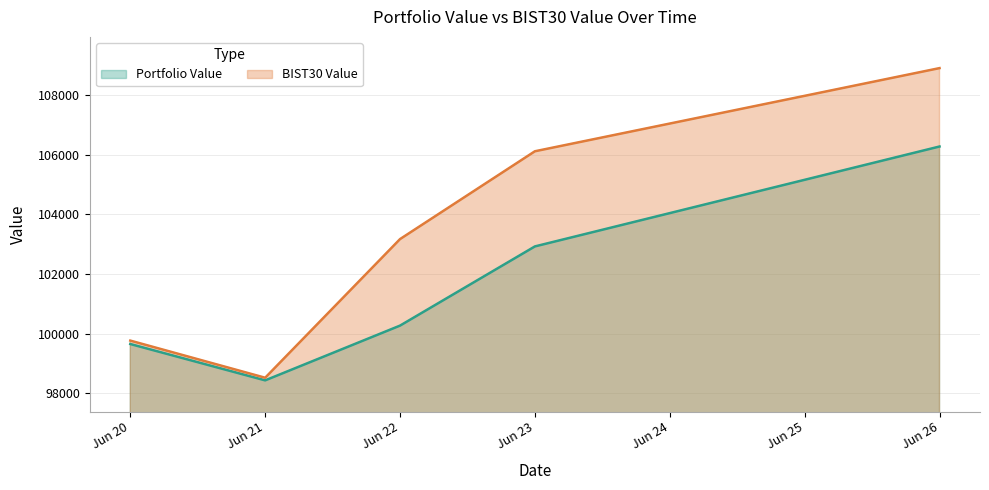

Rank the categories by BIST30 Value value from highest to lowest.

Jun 26, Jun 23, Jun 22, Jun 20, Jun 21